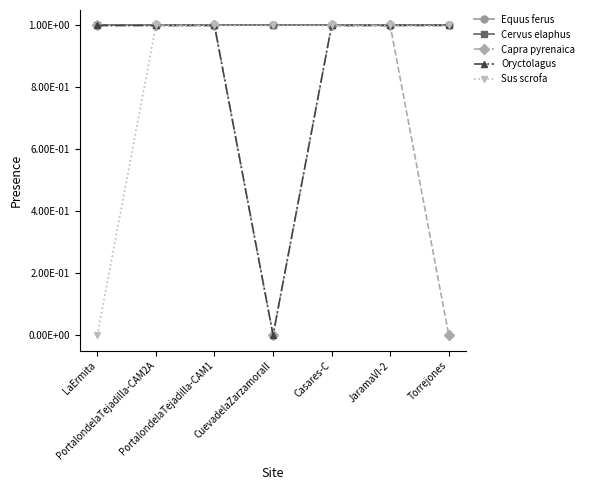

Is this an area chart (filled region under the line)?

No